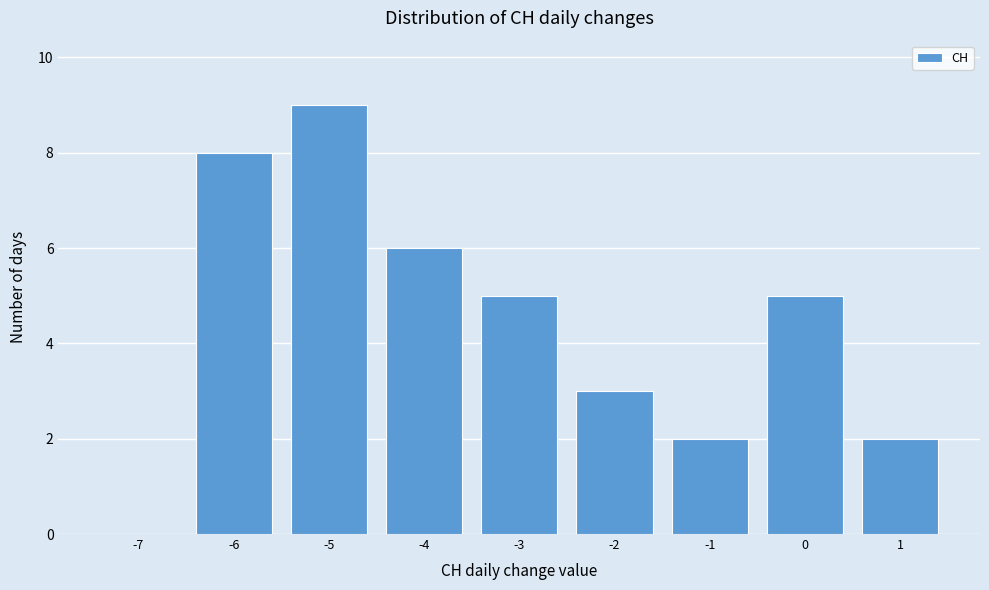

Reading right to left, extract all data points from this chart.

1=2	0=5	-1=2	-2=3	-3=5	-4=6	-5=9	-6=8	-7=0